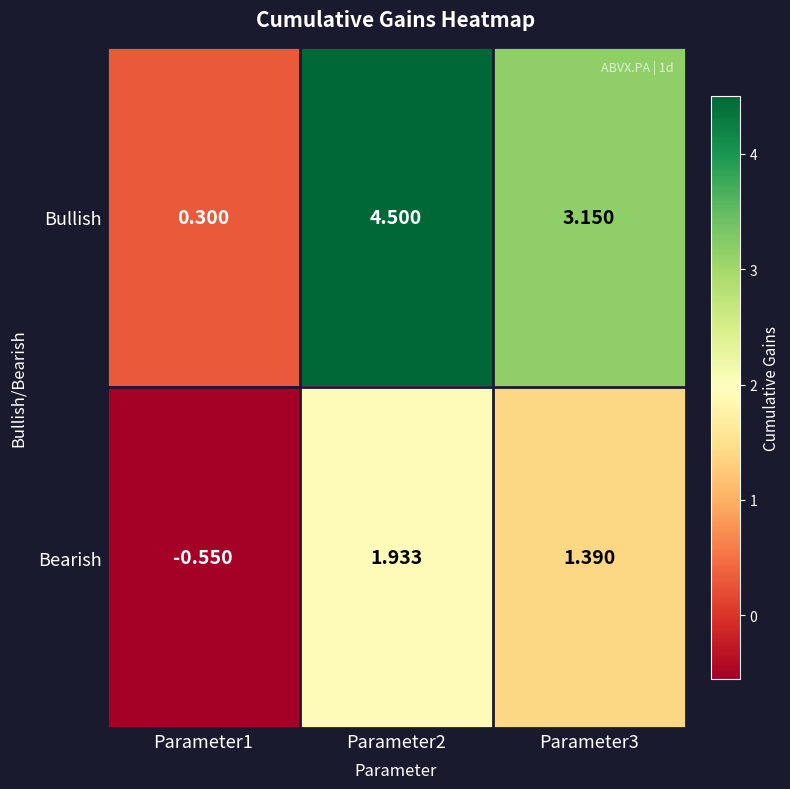

List the series in order of their overall mean, highest first.

Bullish, Bearish